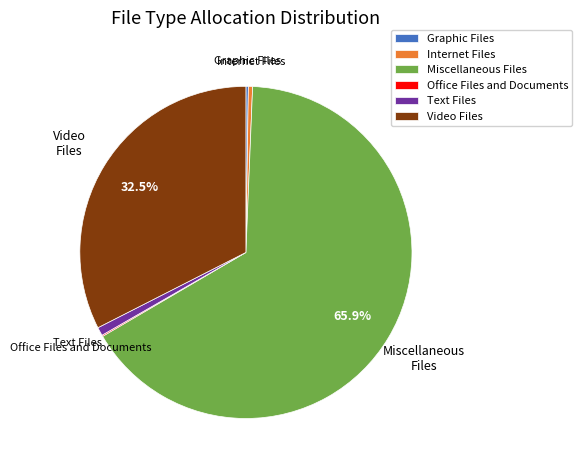

Approximately how many times larger is the value at Text Files compared to Internet Files?

2.0